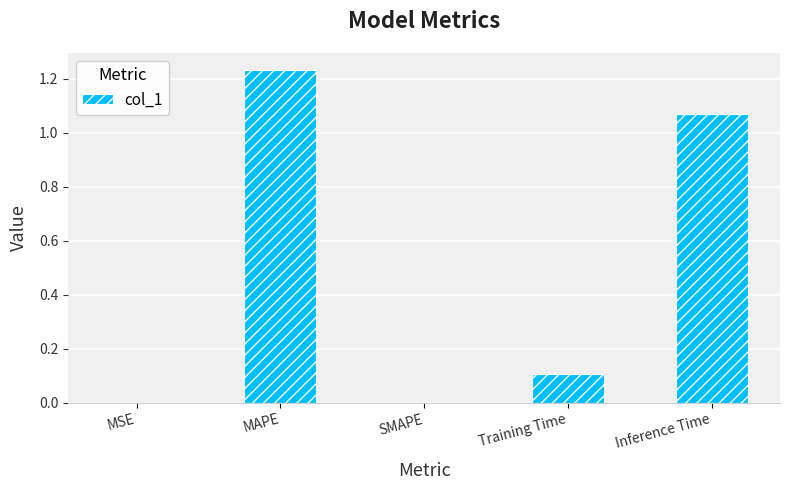

What is the sum of the values at Training Time and MAPE?

1.3